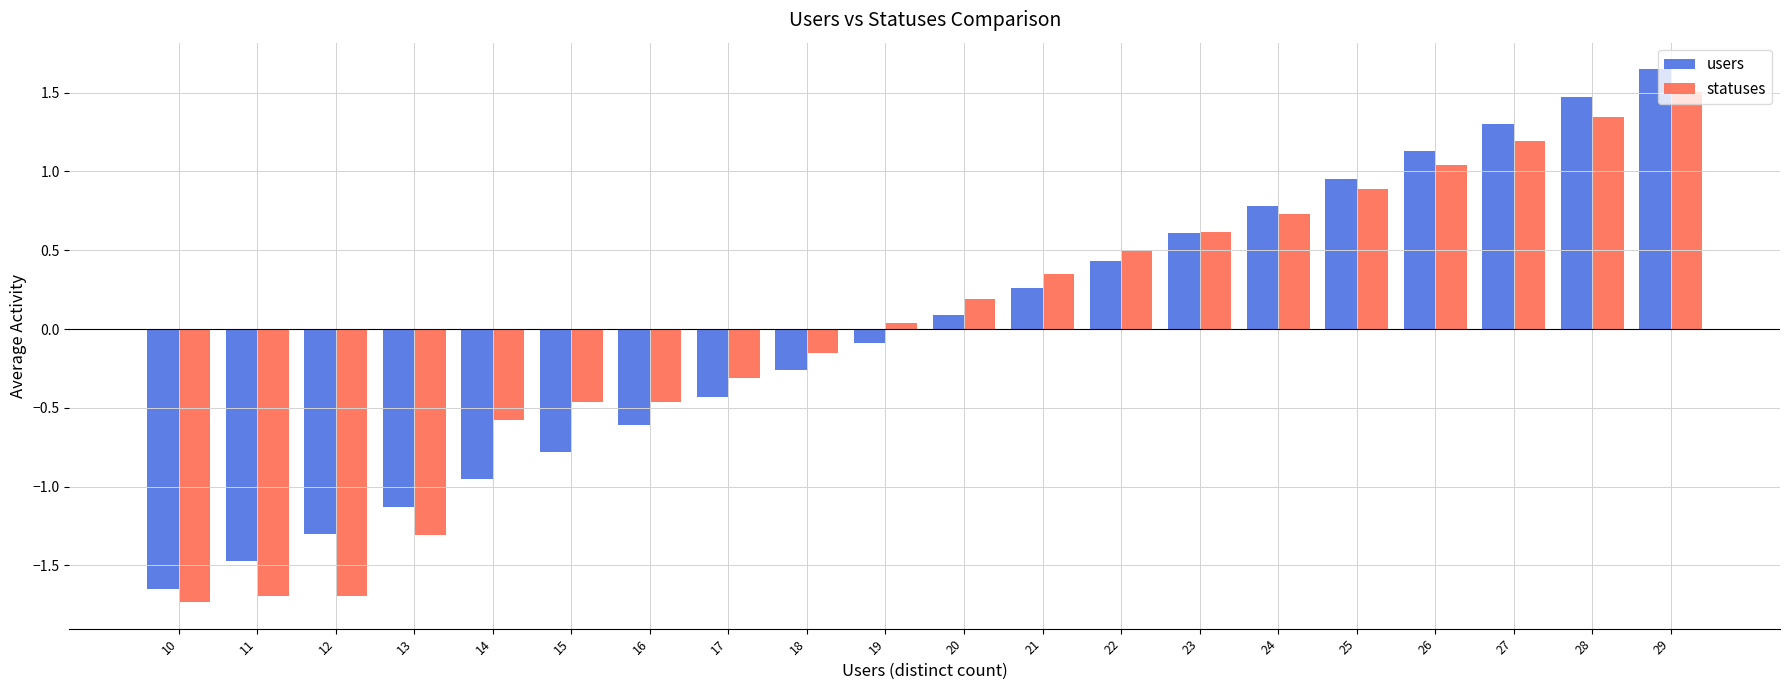

At how many categories does at least one series exceed 1?

4